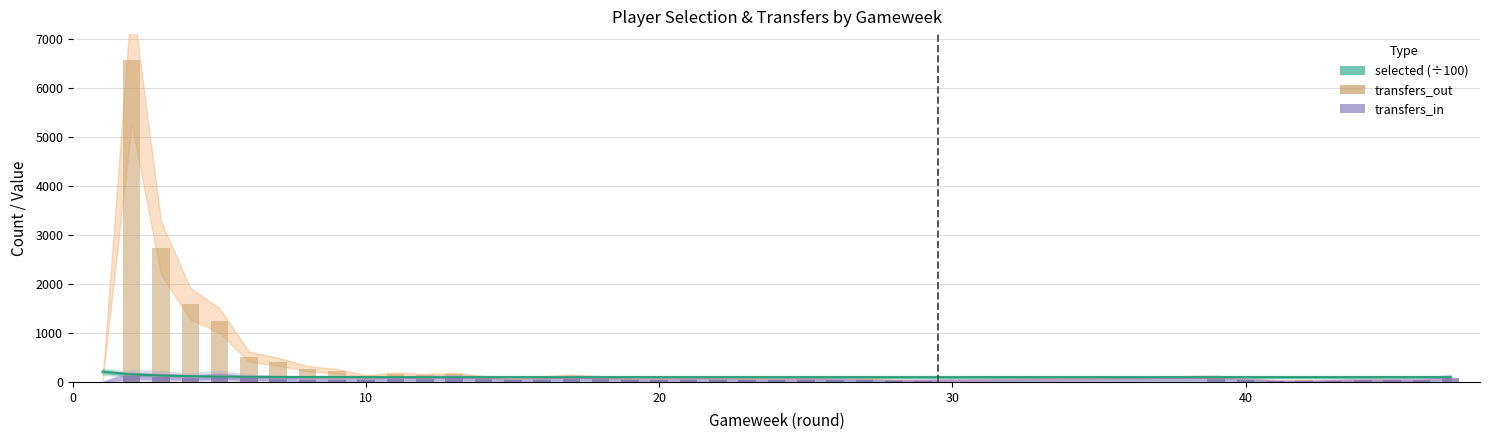

At how many categories does at least one series exceed 3193?

1